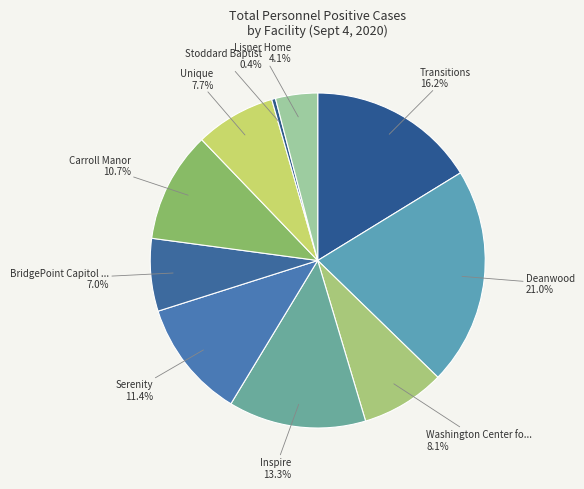

Count the number of slices in the pie.

10